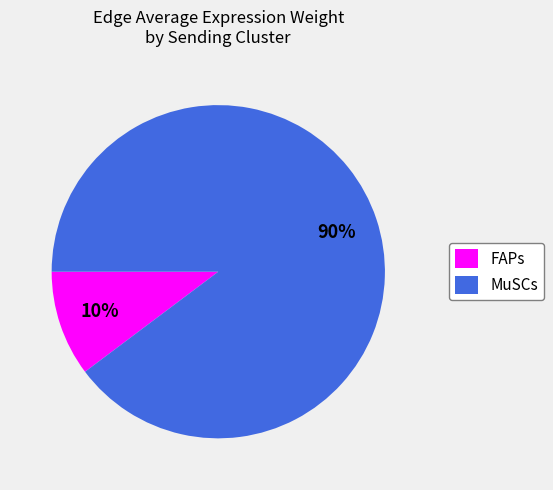

How many slices are in this pie chart?

2